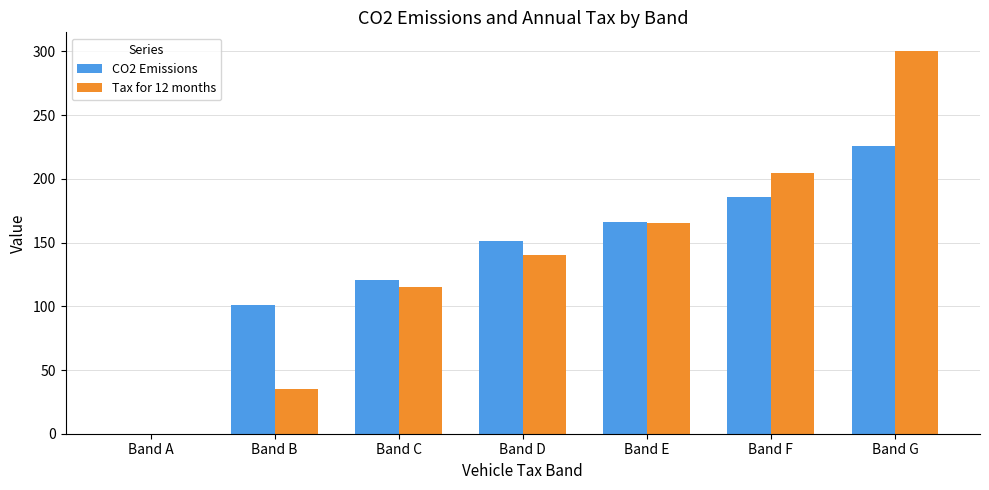

What are all the series names shown in the legend?

CO2 Emissions, Tax for 12 months